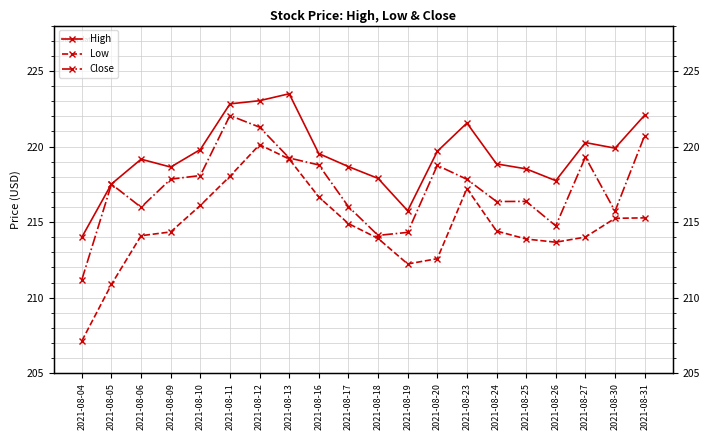

How many data points does each series have?

20